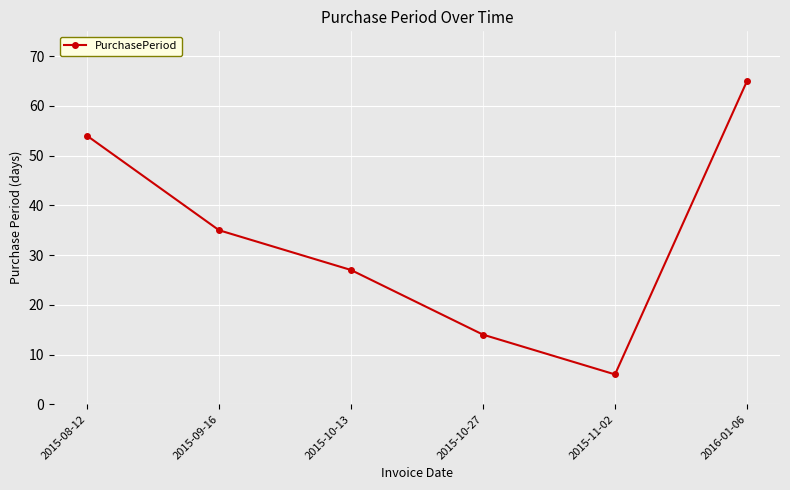

Where does the data first go above 35?

2015-08-12